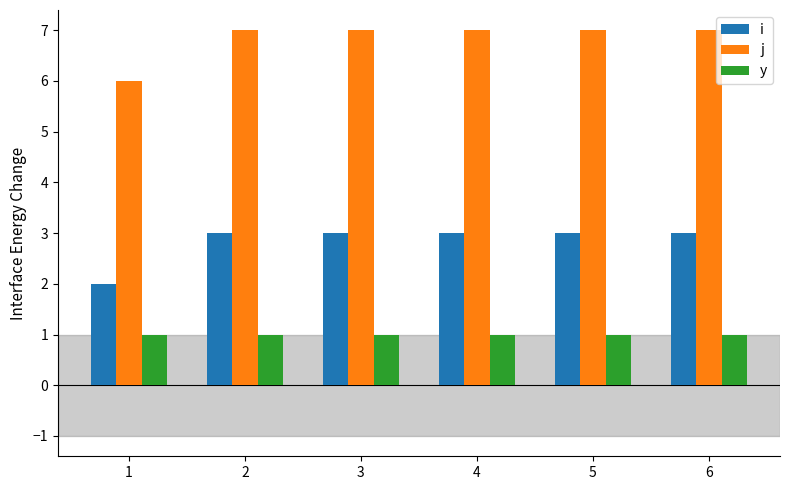

The value of y at 4 is 1. True or false?

True